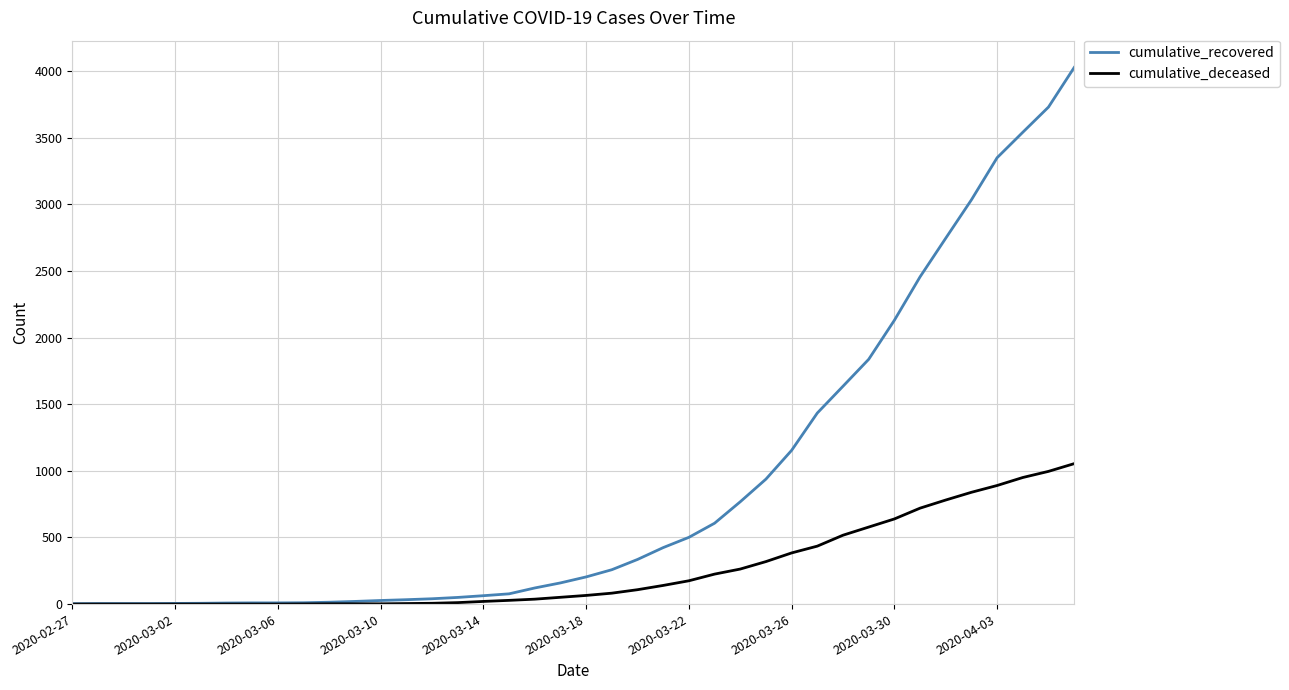

Rank the series by their average value, from lowest to highest.

cumulative_deceased, cumulative_recovered